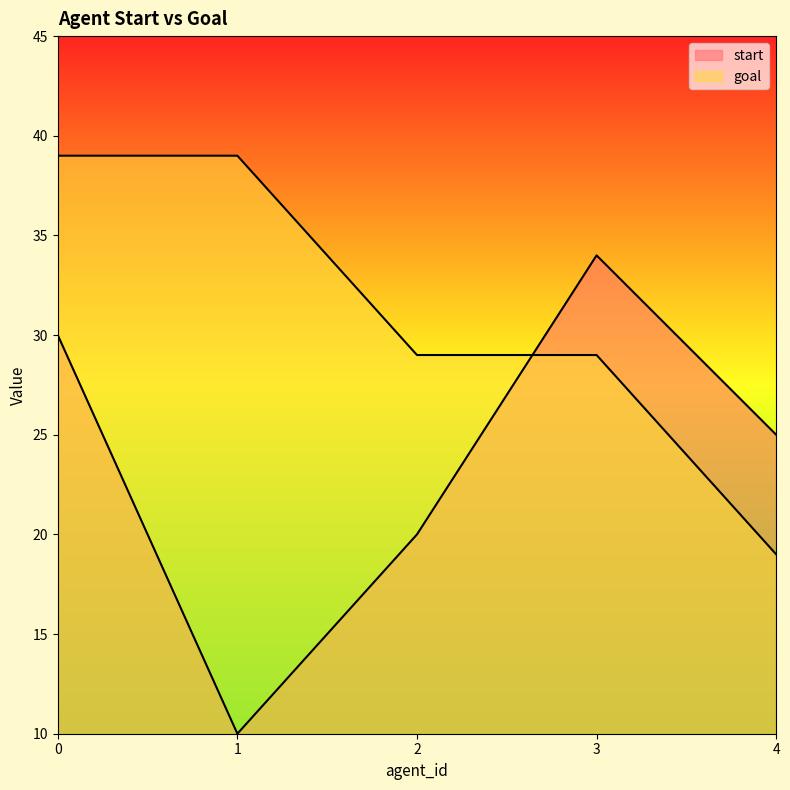

How many values in the goal series exceed 29?

2